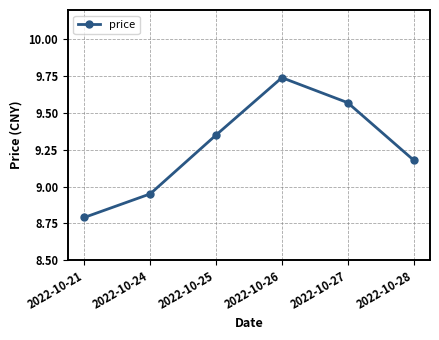

Does the chart have visible grid lines?

Yes